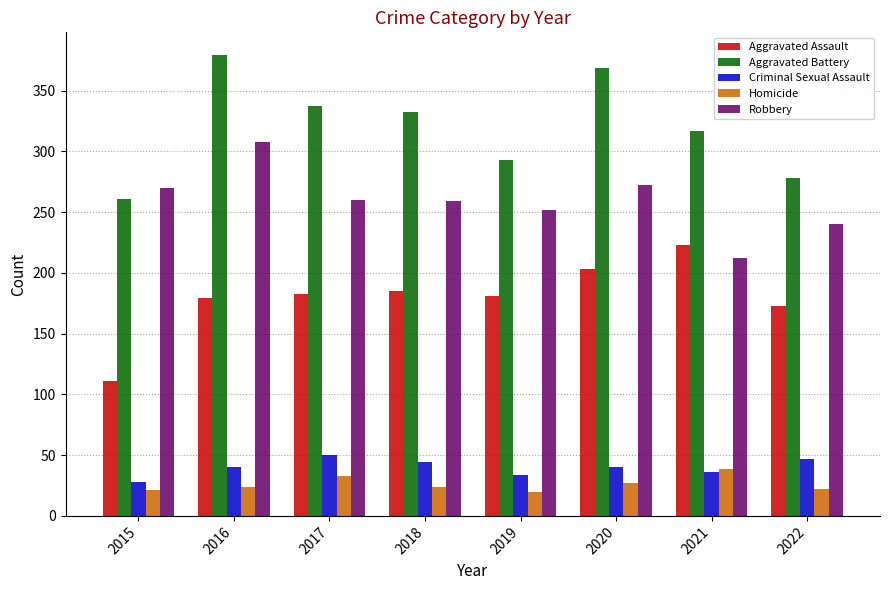

What is the value of the Homicide bar at the 5th from the left?

20